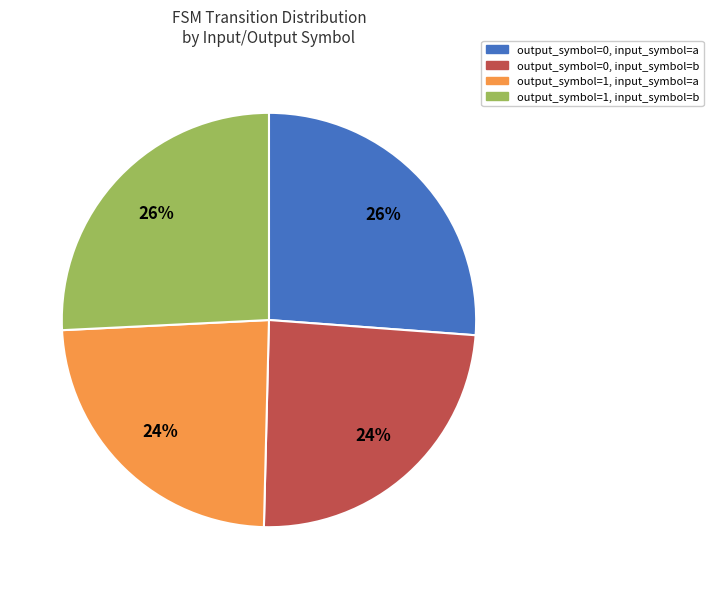

Does output_symbol=1, input_symbol=b represent more than half of the total?

No